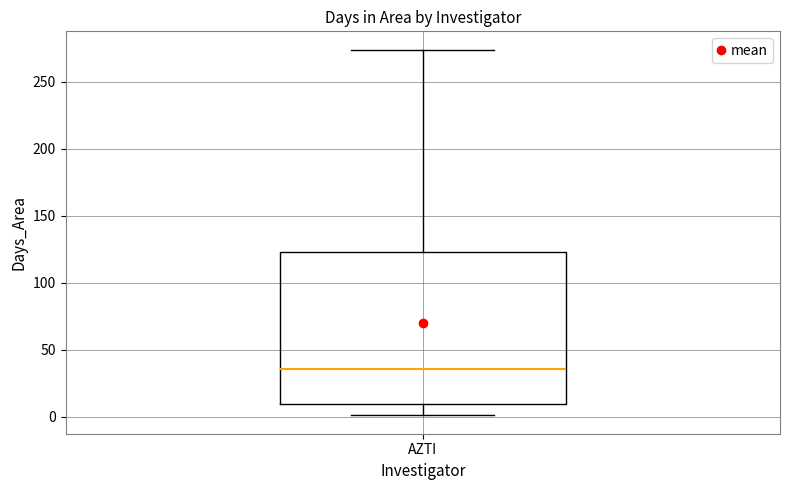

Where is the upper edge of the box for AZTI on the y-axis? The values are not printed on the chart, so give them approximately, as read against the axis.

125